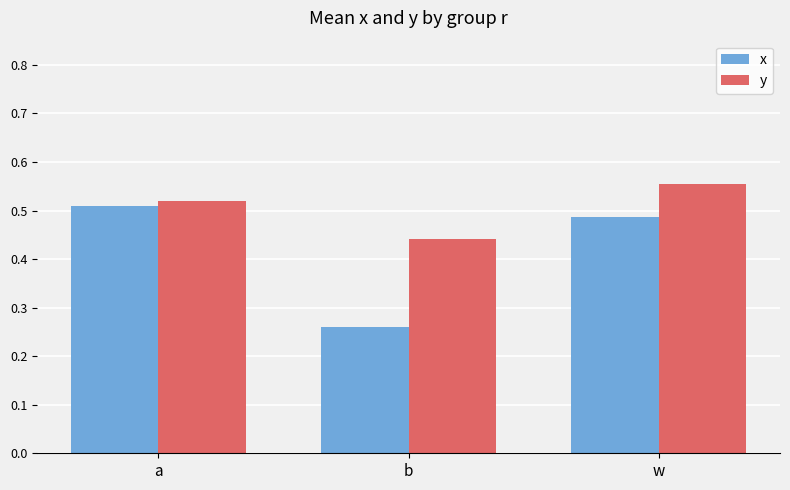

Which series has the widest spread of values?

x